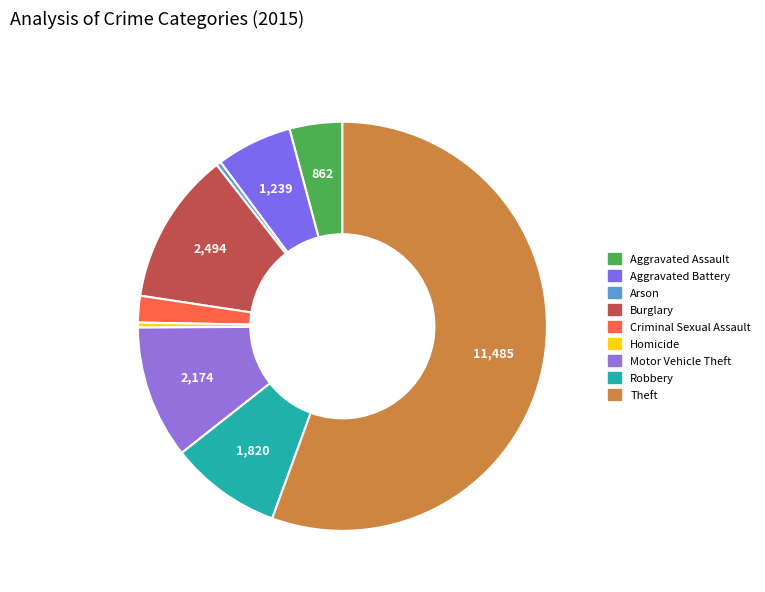

To the nearest percent, what is the difference between the Motor Vehicle Theft and Aggravated Assault slice percentages?

6%